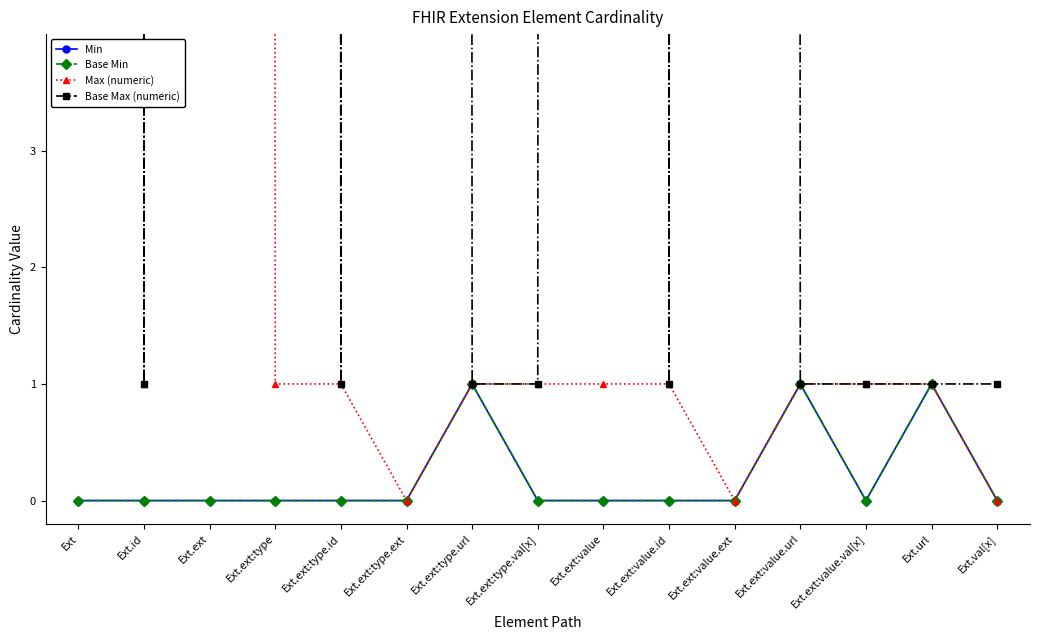

What is the difference between the maximum and second lowest values in the Max (numeric) series?

999